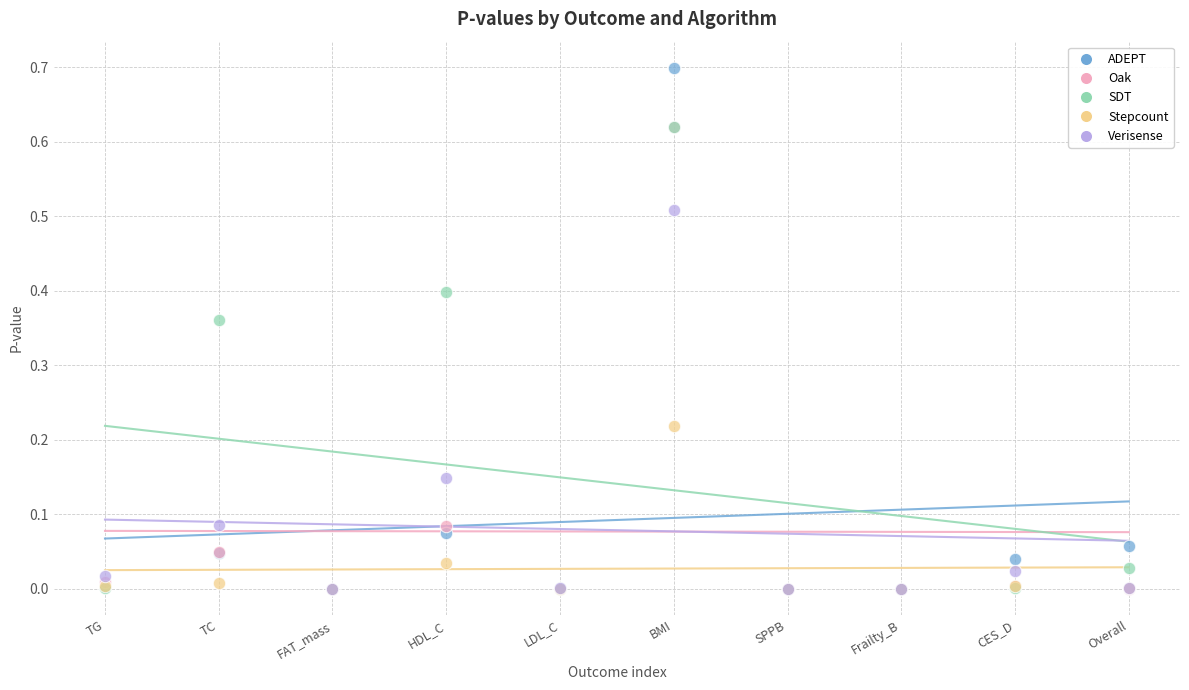

Which series contains the highest Y value?

ADEPT